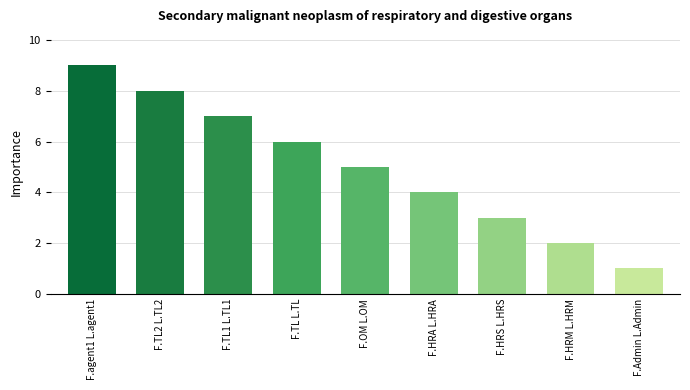

What is the change in value from F.agent1 L.agent1 to F.TL2 L.TL2?

-1